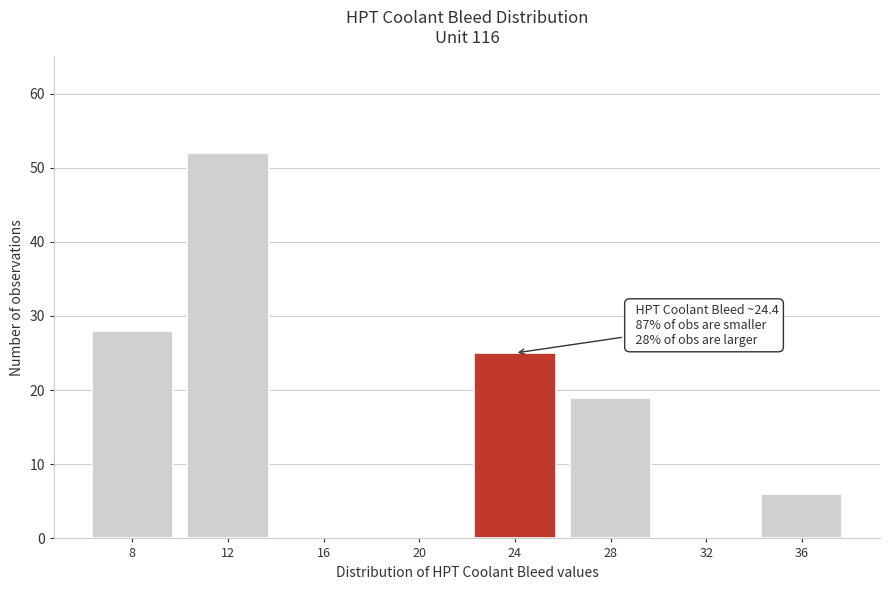

Reading left to right, what are all the values shown in this chart?

8=28	12=52	16=0	20=0	24=25	28=19	32=0	36=6